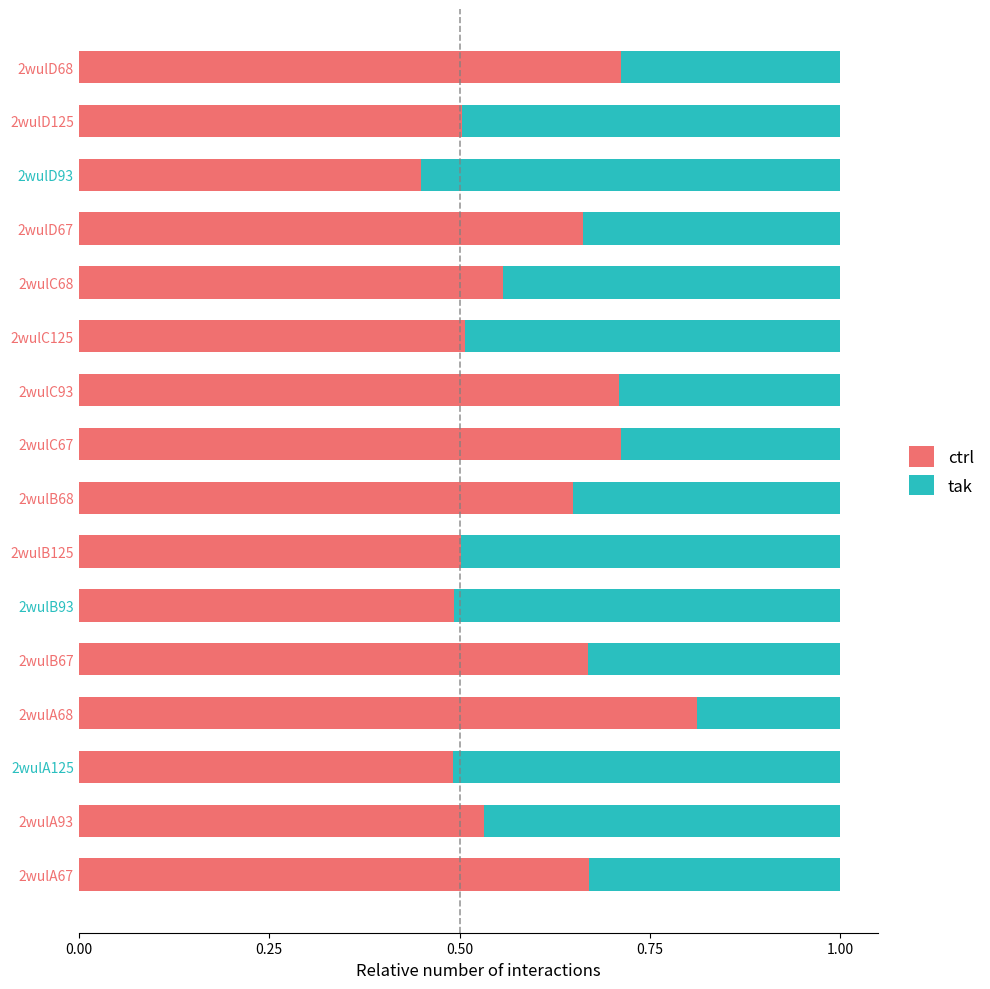

What is the total value across all series at 2wulB67?

1.0